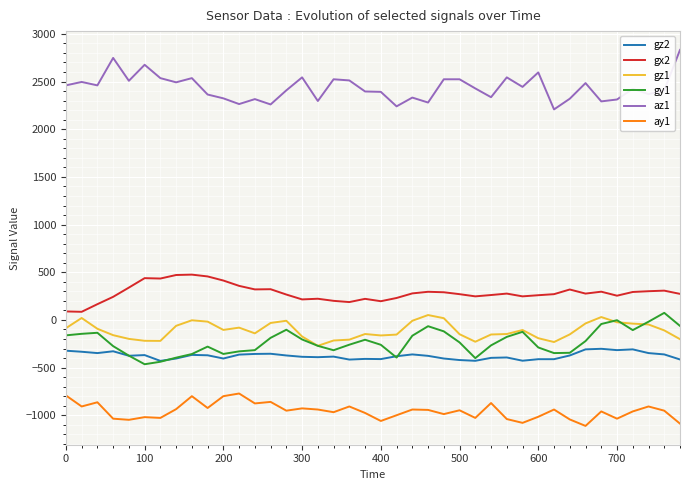

Which series has the largest total across all categories?

az1